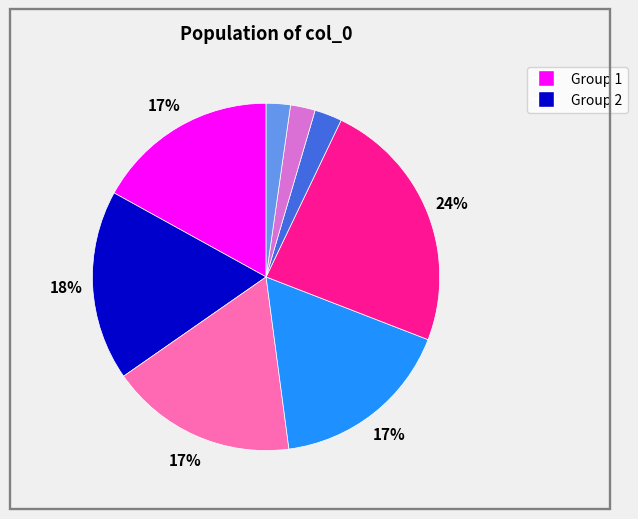

To the nearest percent, what is the difference between the largest and smallest slice percentages?

22%